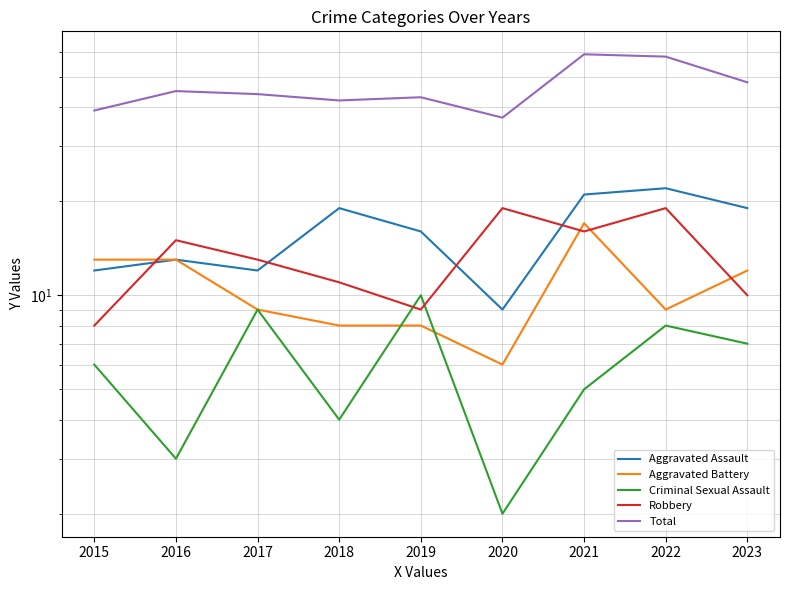

How many distinct data groups are displayed?

5